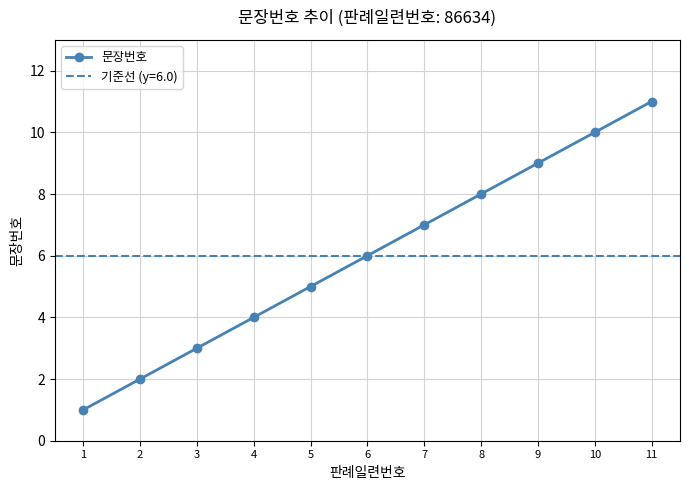

What is the value of the 8th point from the left?

8